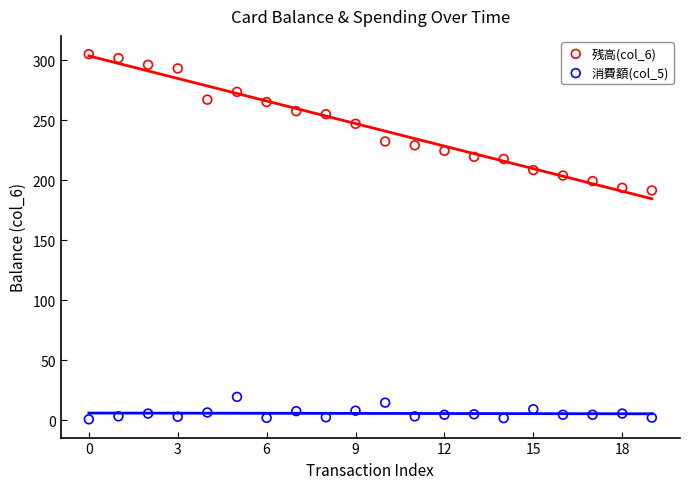

Which series reaches the maximum Y coordinate?

残高(col_6)